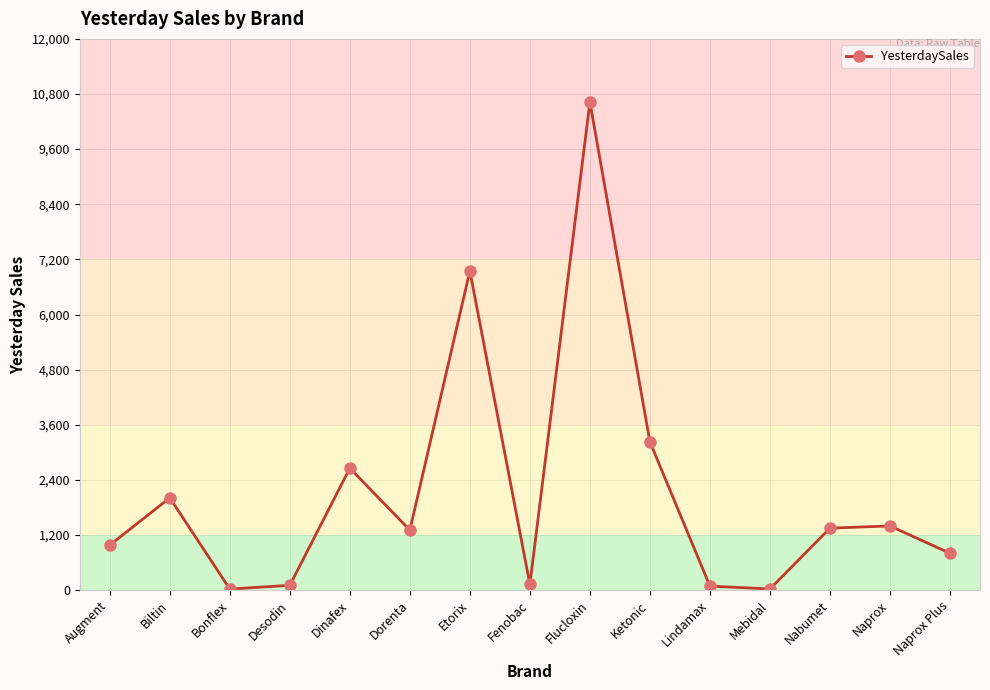

Approximately how many times larger is the value at Dinafex compared to Dorenta?

2.0